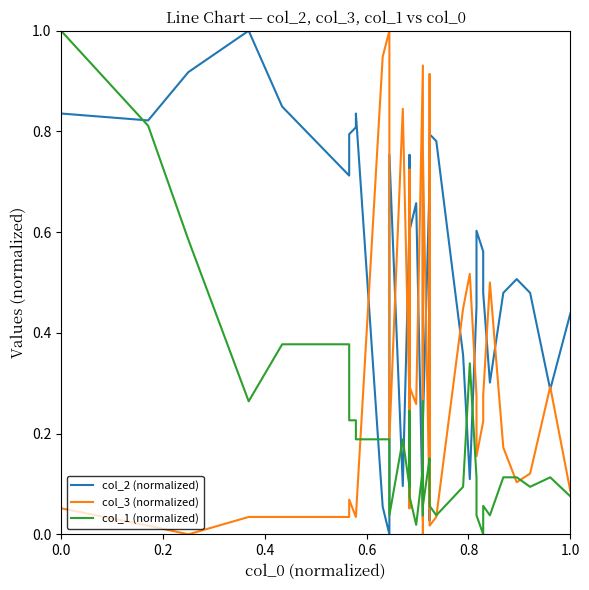

Reading left to right, extract all data points from this chart.

col_2 (normalized): 0.8	0.8	0.9	1.0	0.8	0.7	0.8	0.8	0.8	0.1	0.0	0.8	0.1	0.6	0.8	0.7	0.2	0.6	0.7	0.0	0.7	0.7	0.2	0.7	0.1	0.0	0.8	0.8	0.4	0.1	0.5	0.6	0.6	0.5	0.3	0.5	0.5	0.5	0.3	0.4
col_3 (normalized): 0.1	0.0	0.0	0.0	0.0	0.0	0.1	0.0	0.0	0.9	1.0	0.2	0.8	0.3	0.1	0.1	0.7	0.3	0.3	0.9	0.1	0.0	0.8	0.1	0.9	0.9	0.0	0.0	0.4	0.5	0.3	0.2	0.2	0.3	0.5	0.2	0.1	0.1	0.3	0.1
col_1 (normalized): 1.0	0.8	0.6	0.3	0.4	0.4	0.2	0.2	0.2	0.2	0.2	0.0	0.2	0.1	0.1	0.2	0.1	0.1	0.0	0.1	0.0	0.3	0.1	0.2	0.1	0.1	0.1	0.0	0.1	0.3	0.1	0.0	0.0	0.1	0.0	0.1	0.1	0.1	0.1	0.1